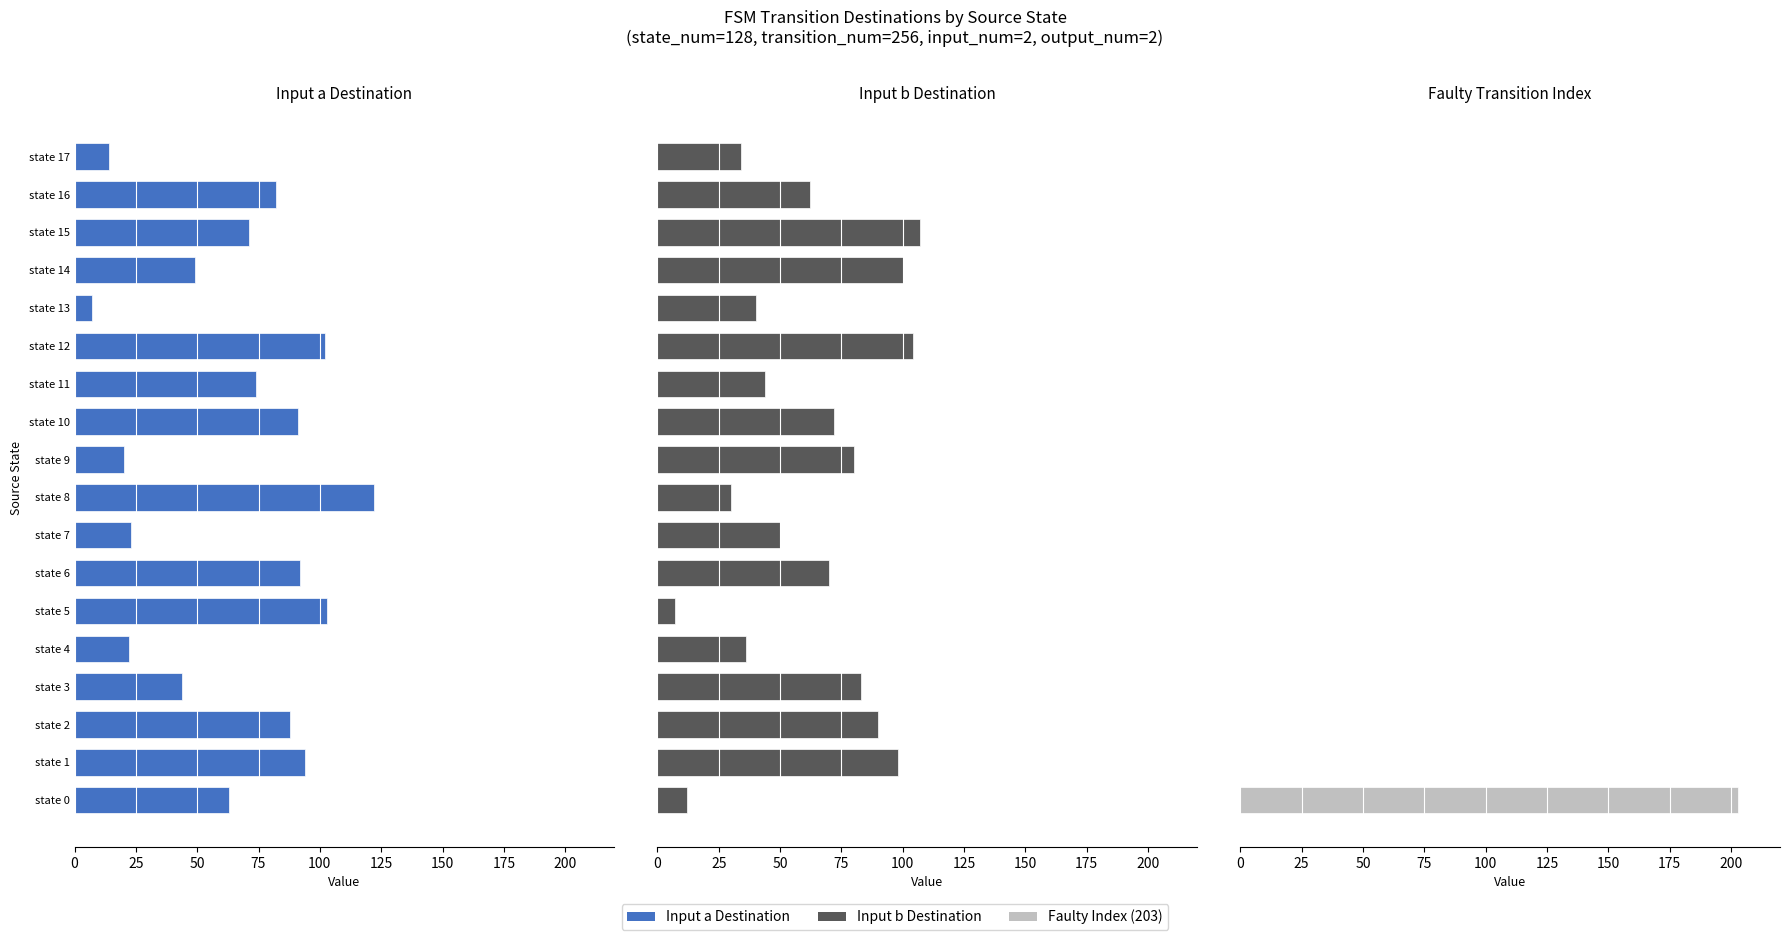

Does the chart contain stacked bars?

No